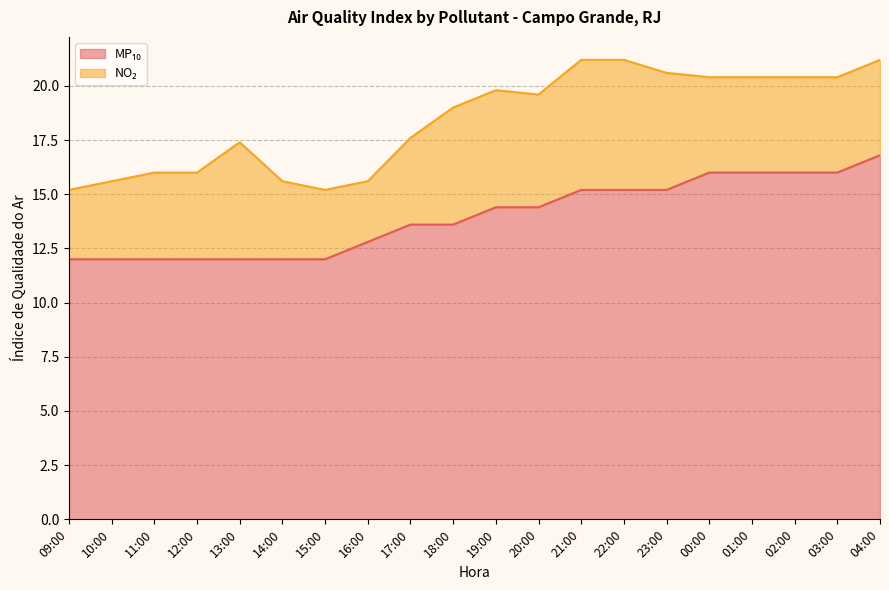

Which label corresponds to the largest value in the chart?

04:00